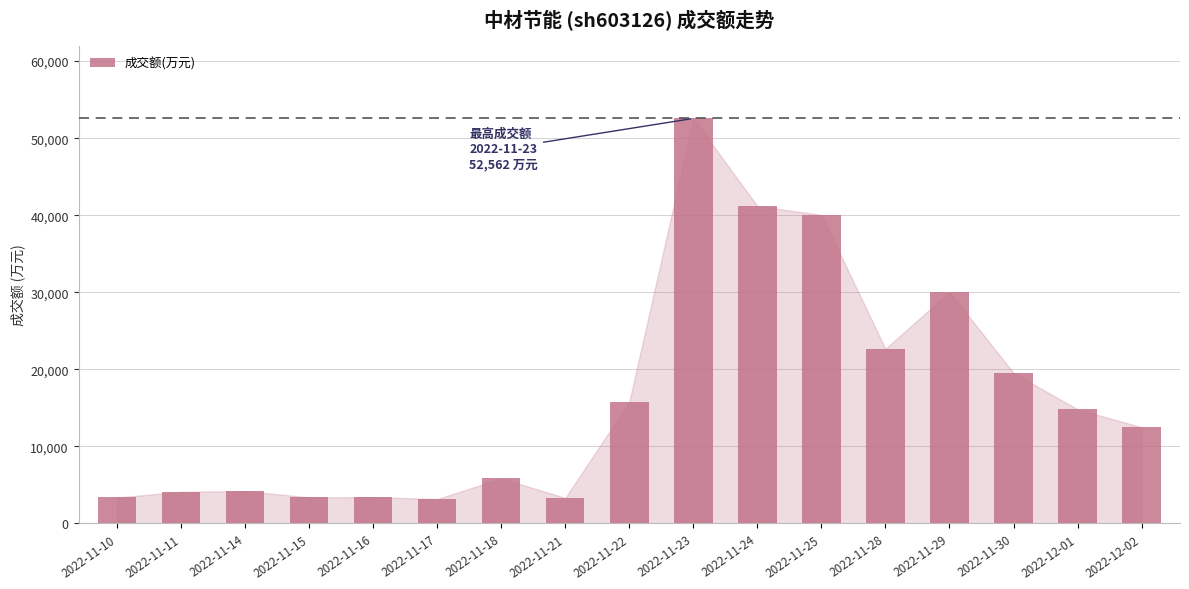

At which label is the value closest to 27866?

2022-11-29